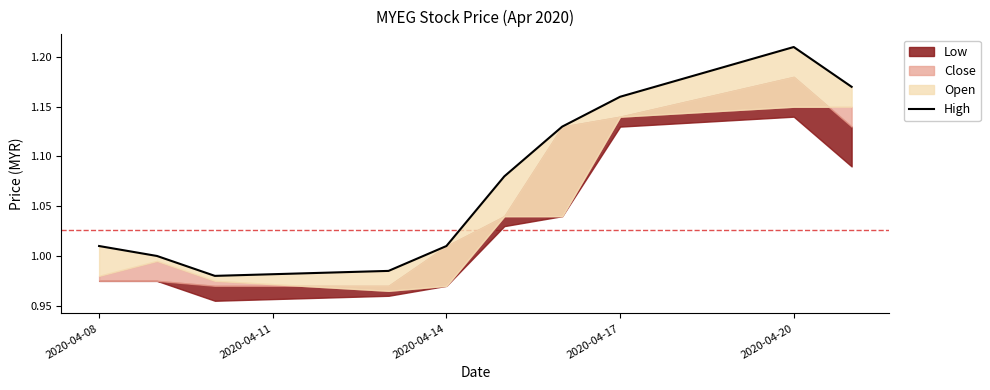

How many interior local peaks (higher than both neighbors) does the data have?

1